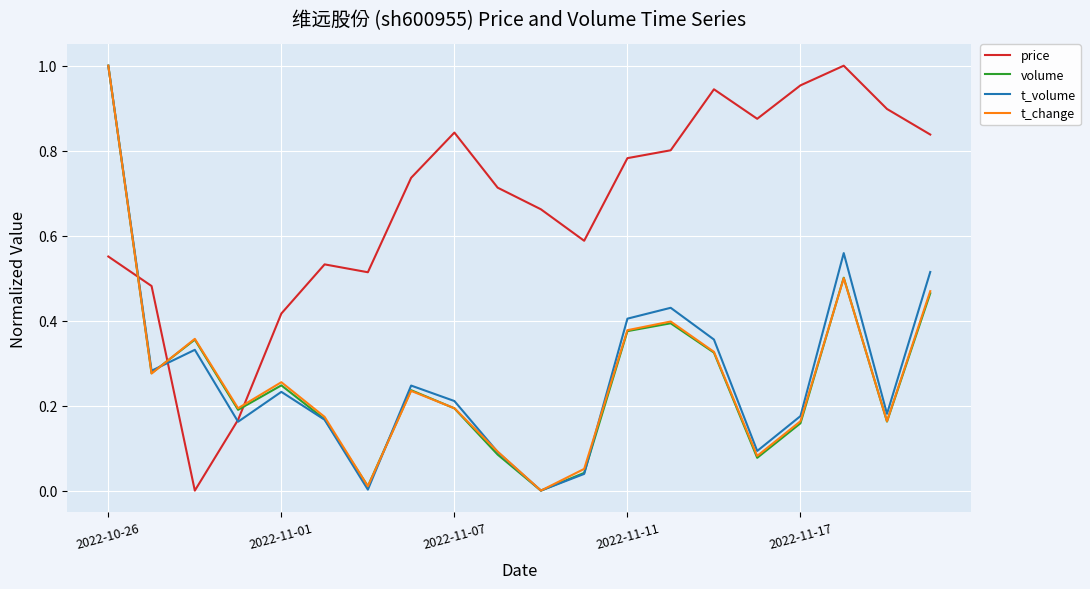

Does the chart have visible grid lines?

Yes